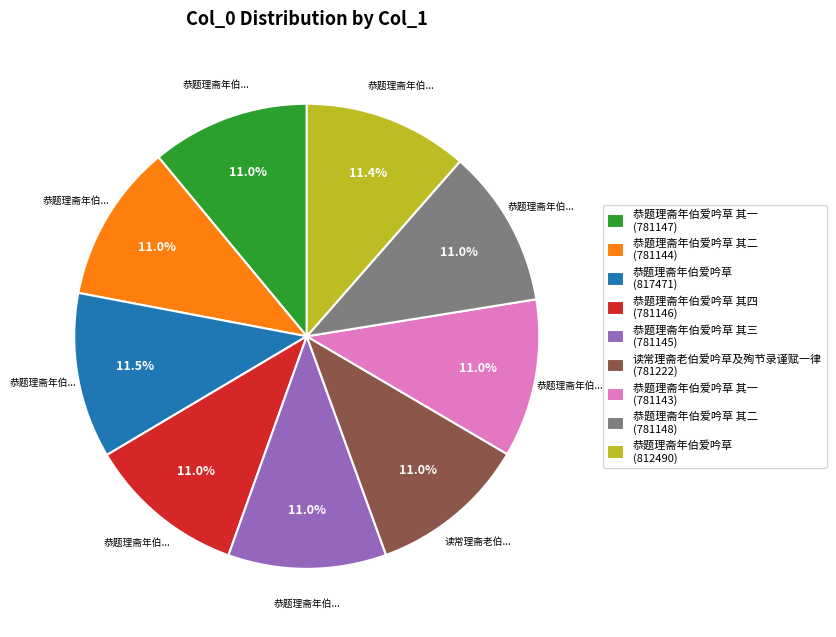

Approximately how many times larger is the value at 恭题理斋年伯爱吟草 其一 (781147) compared to 恭题理斋年伯爱吟草 其二 (781144)?

1.0